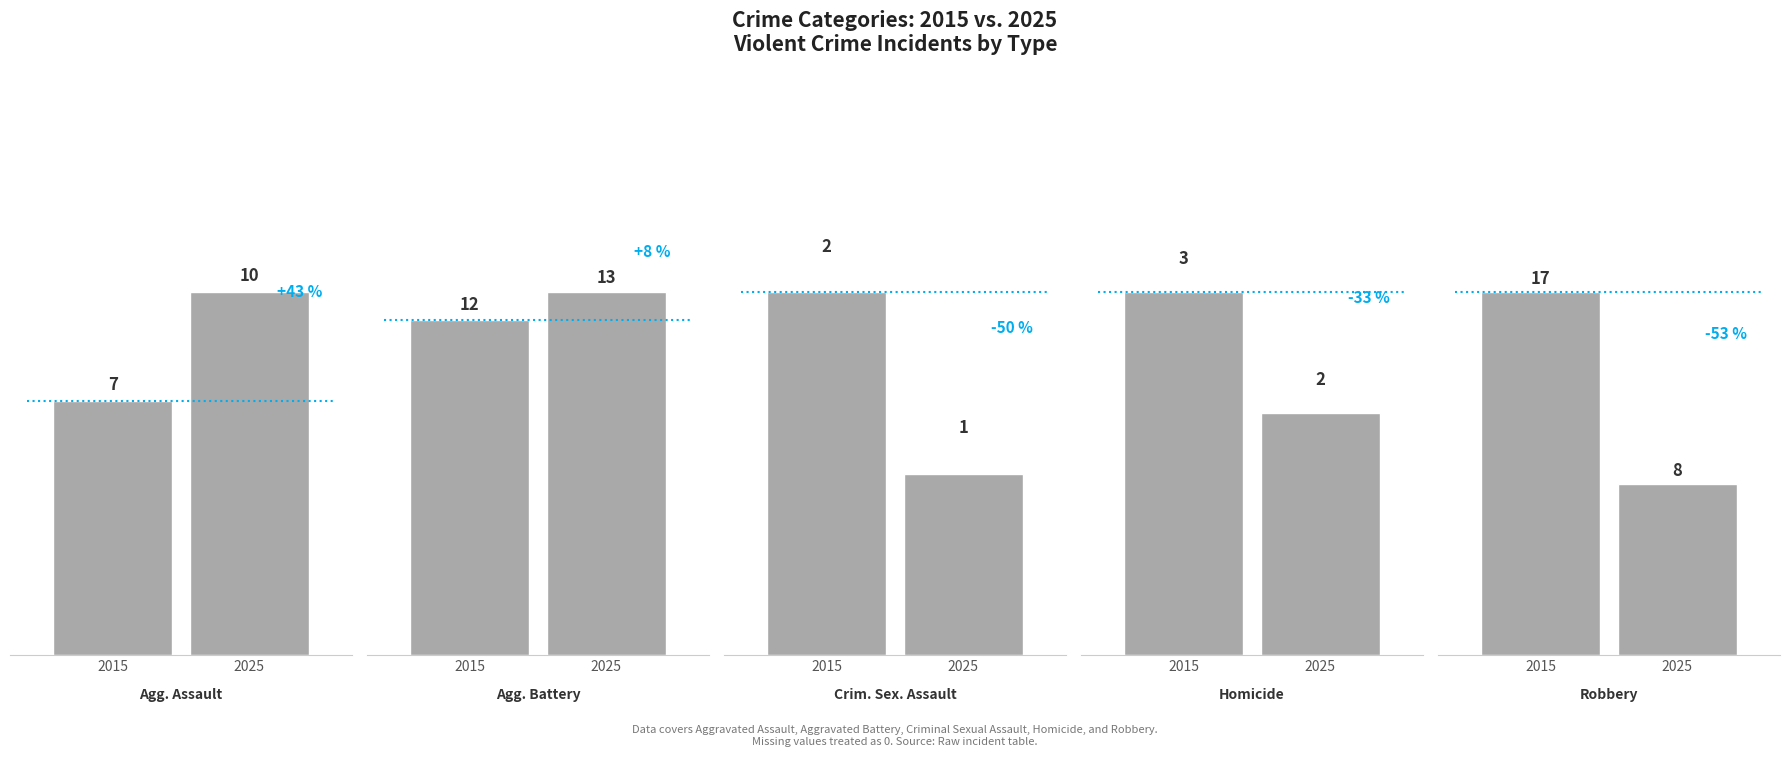

Which series has the largest range (max minus min)?

Robbery